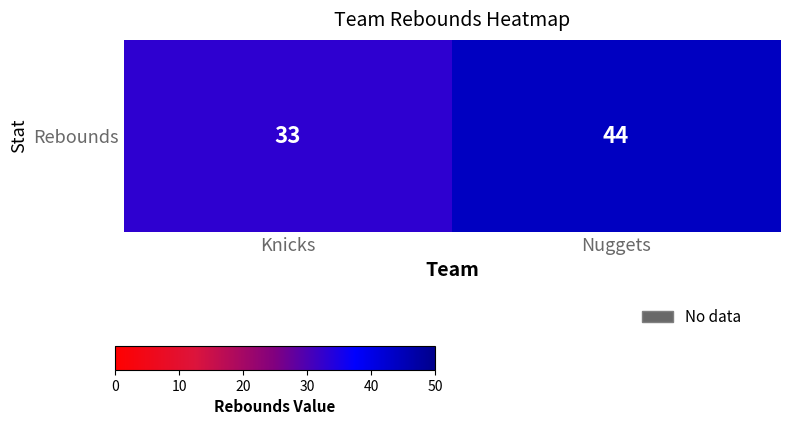

True or false: the data shows 62 at Nuggets.

False